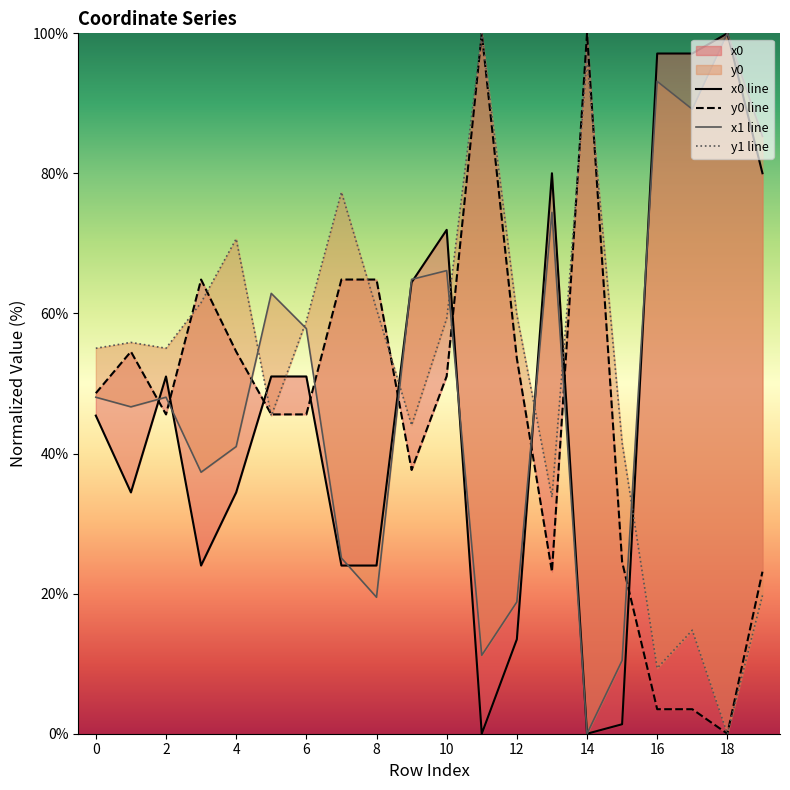

Read the x1 line value at 10.

66.1